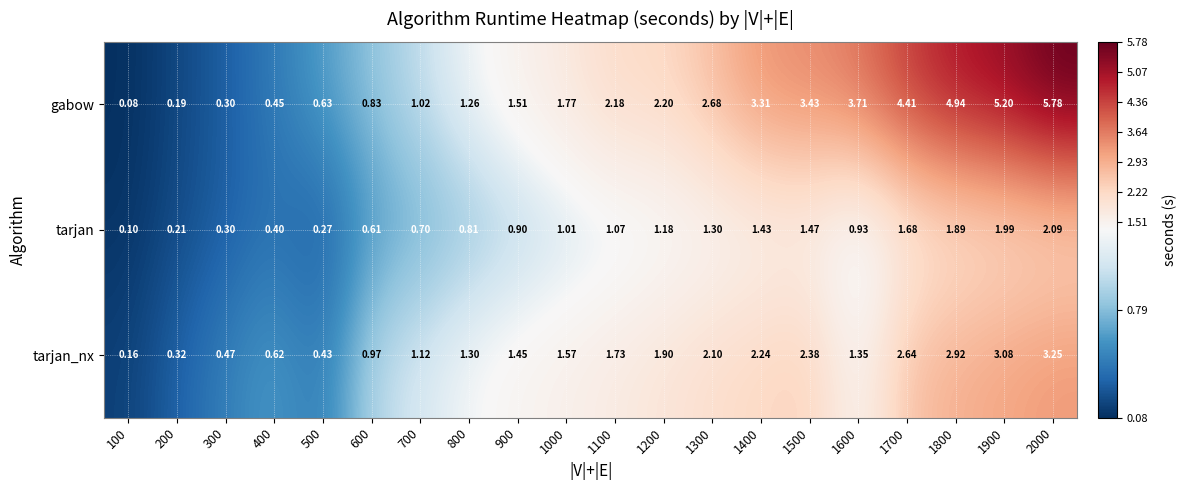

Is the value of tarjan_nx at 900 greater than the value of tarjan at 1300?

Yes